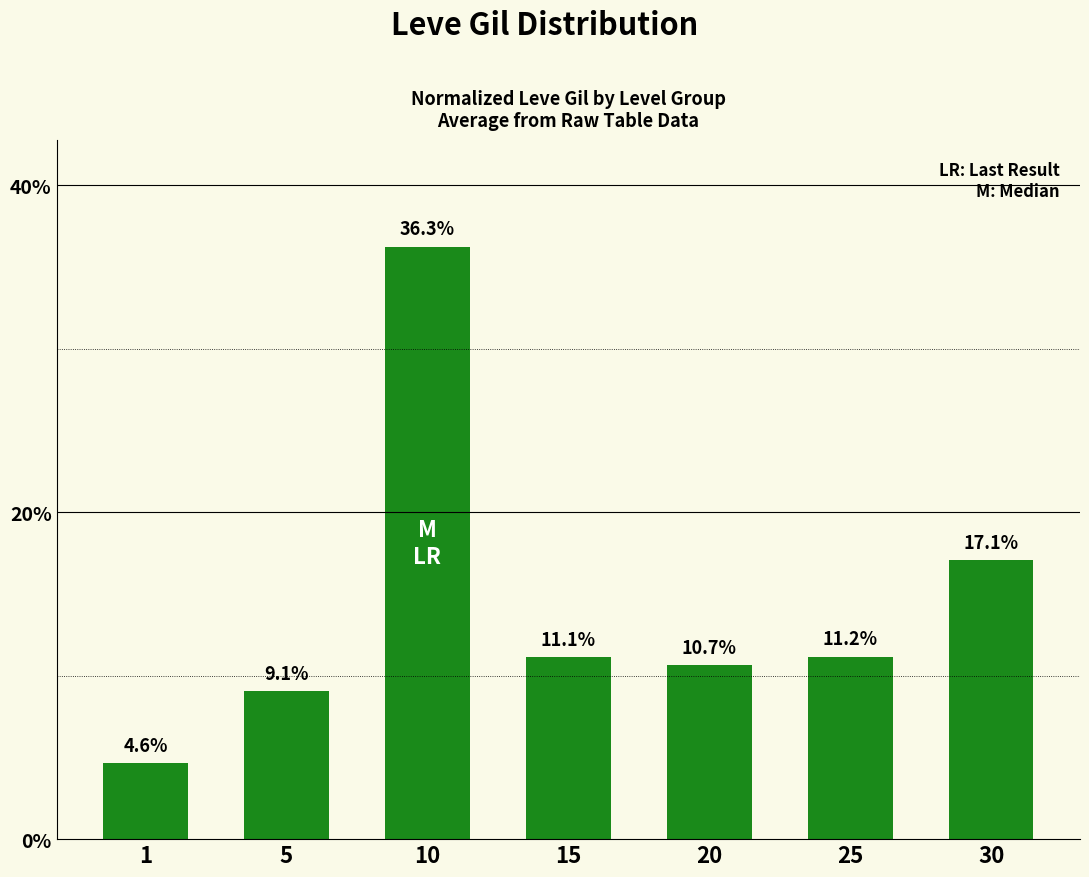

True or false: the data shows 6.4 at 15.

False